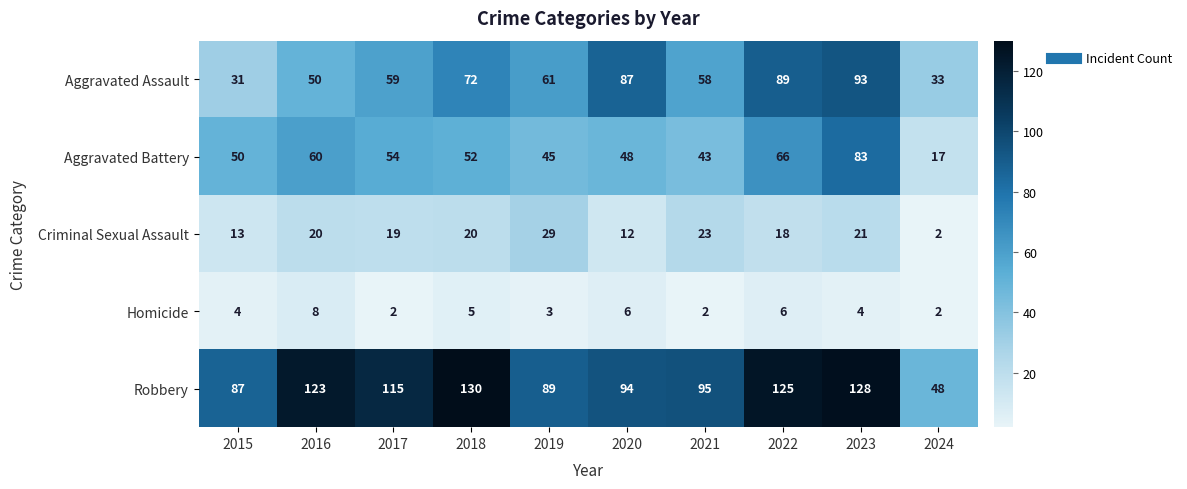

What value does the Aggravated Assault series have at 2016, to the nearest 10?

50